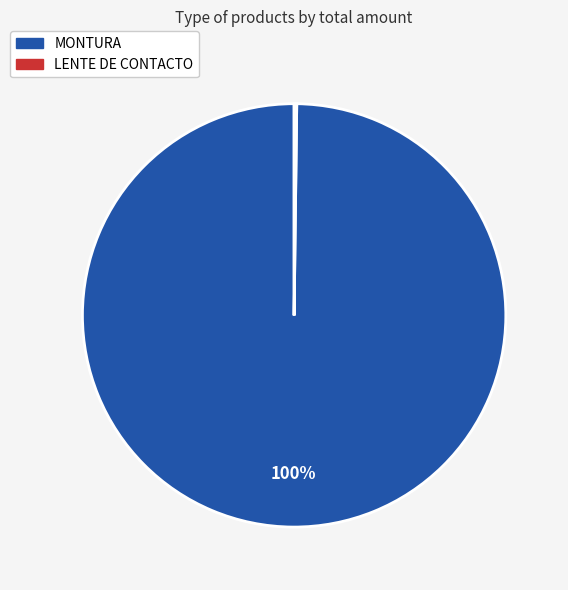

Does any single category account for the majority?

Yes